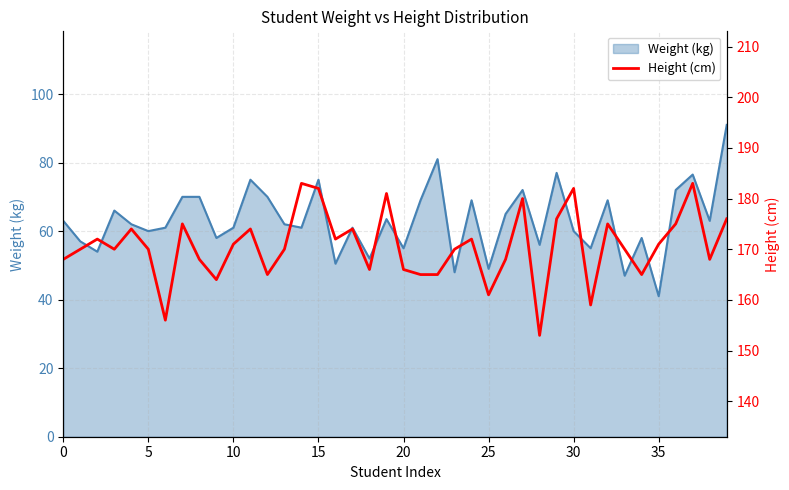

True or false: the data shows 85 at 18.

False